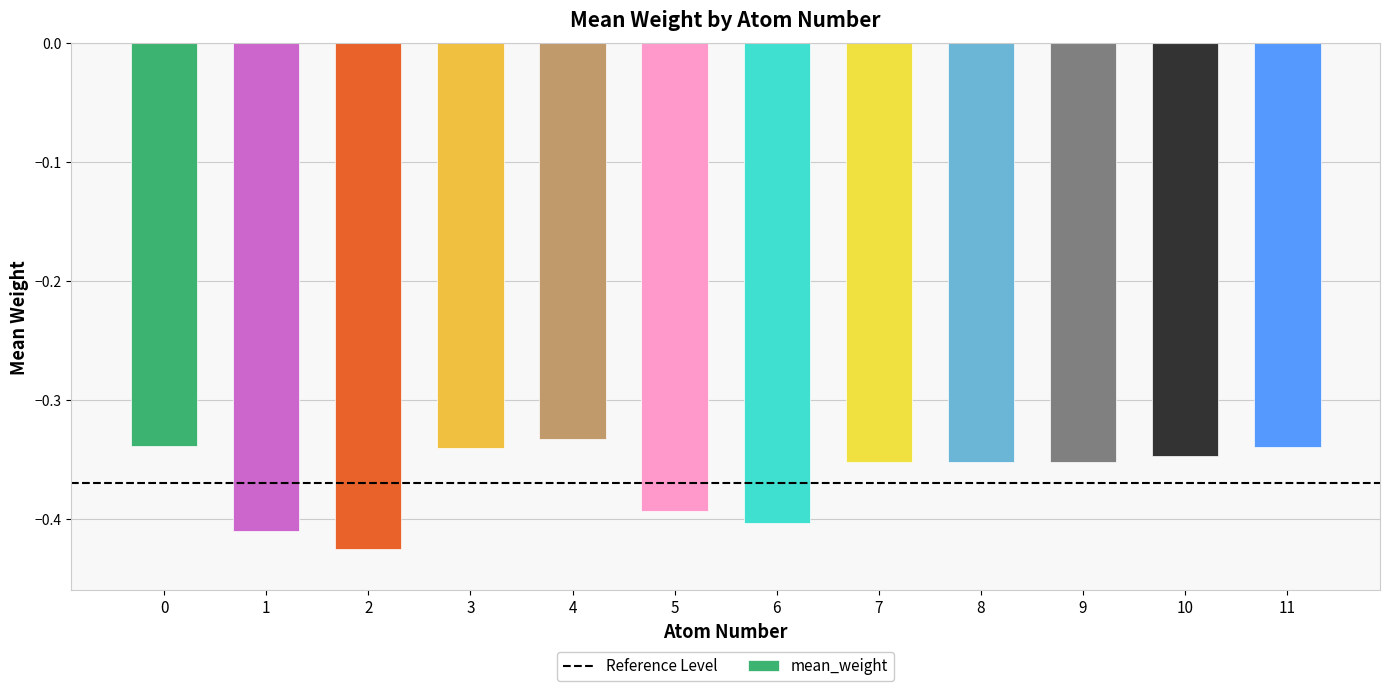

What is the sum of all values?

-4.4